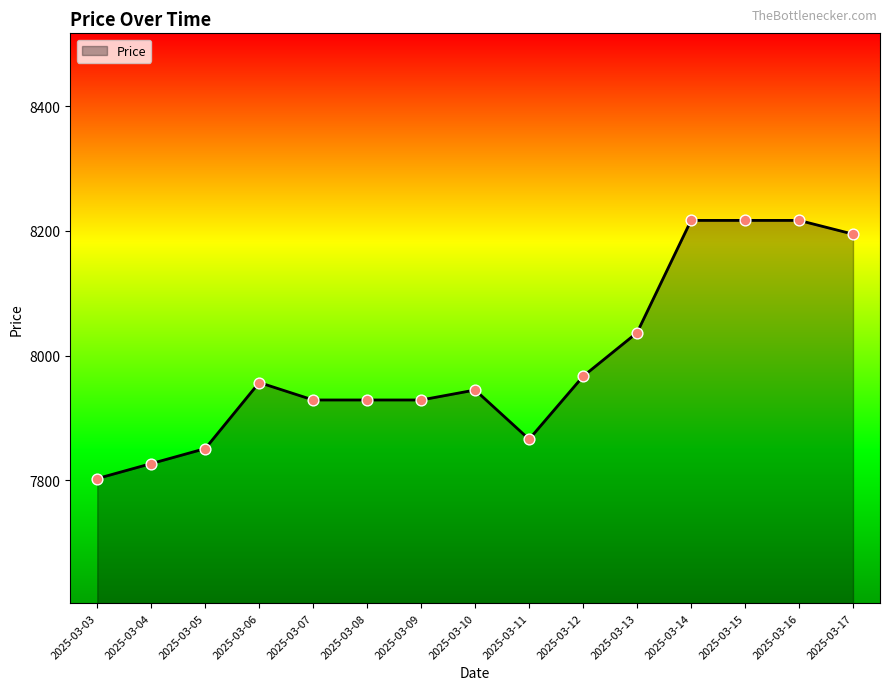

Approximately how many times larger is the value at 2025-03-04 compared to 2025-03-12?

1.0